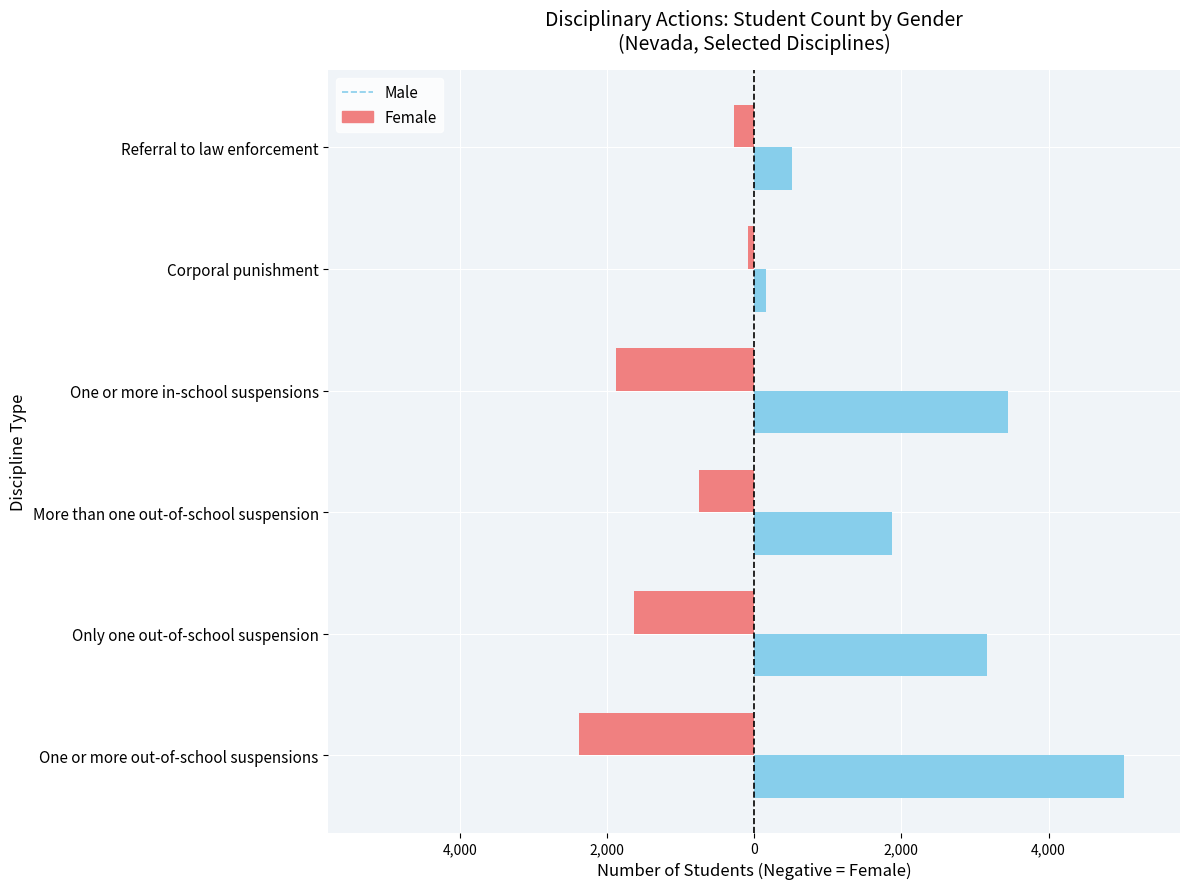

What are all the series names shown in the legend?

Male, Female